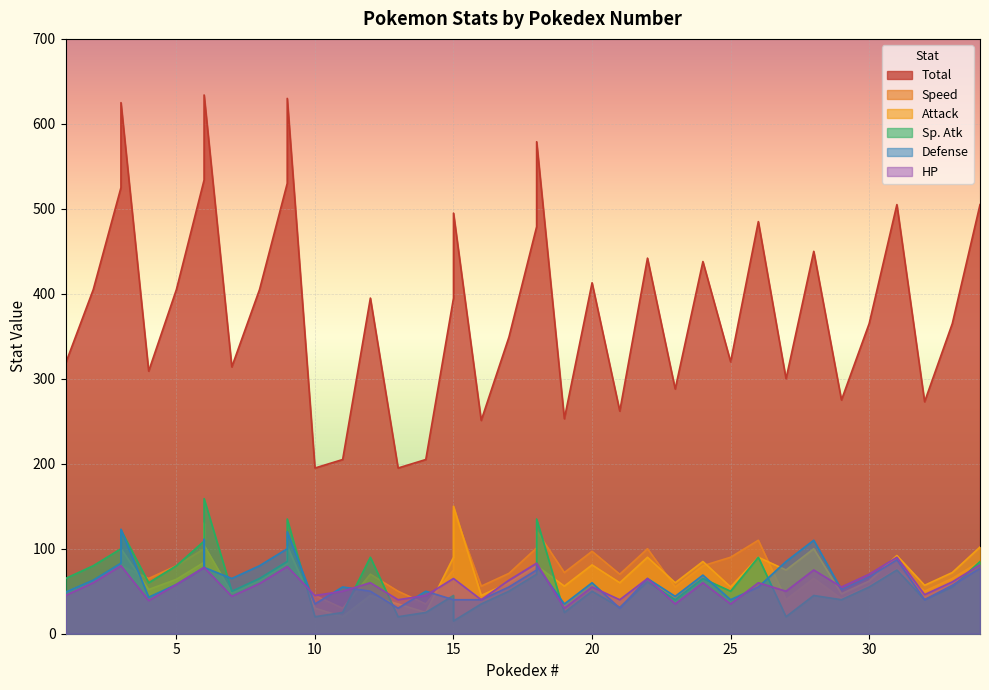

What is the difference between the Defense values at 2 and 26?

8